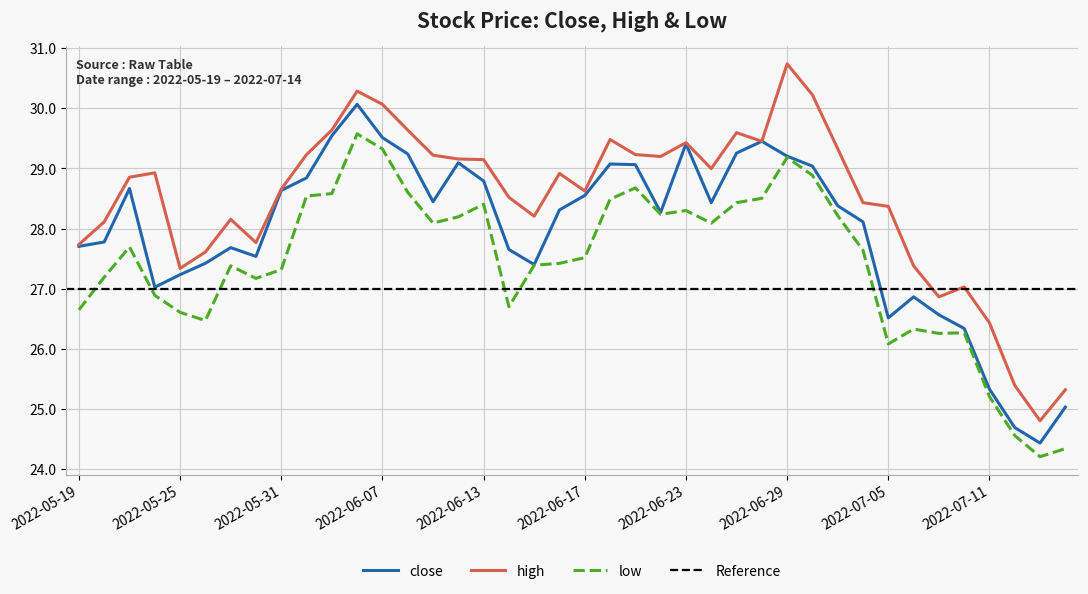

Where is close nearest to the value 27?

2022-05-24